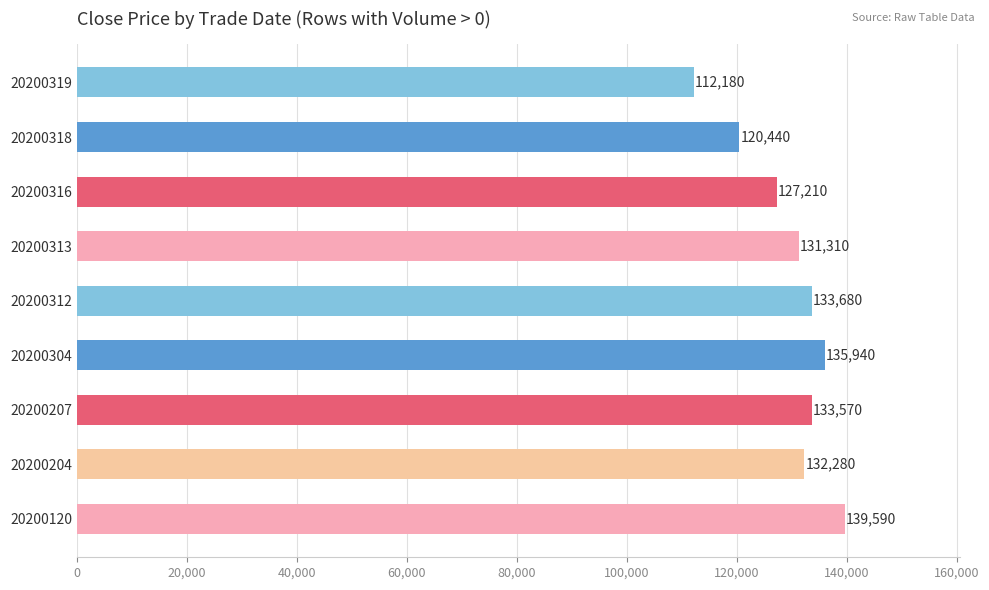

What is the maximum value shown in the chart?

139590